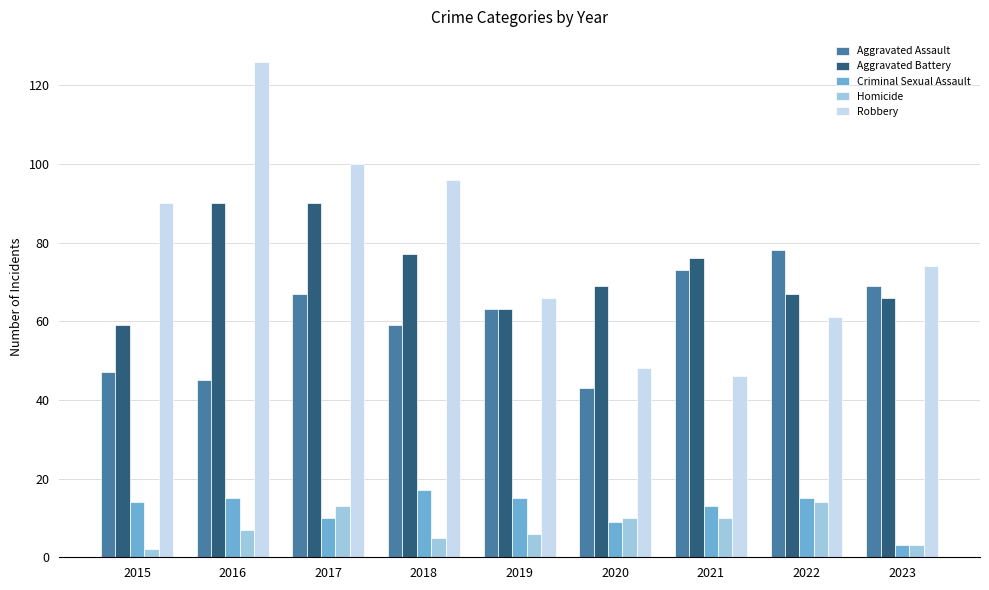

What are all the series names shown in the legend?

Aggravated Assault, Aggravated Battery, Criminal Sexual Assault, Homicide, Robbery